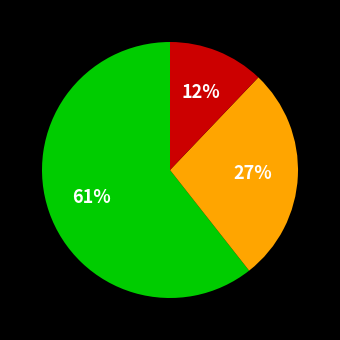

To the nearest percent, what is the average slice percentage?

33%